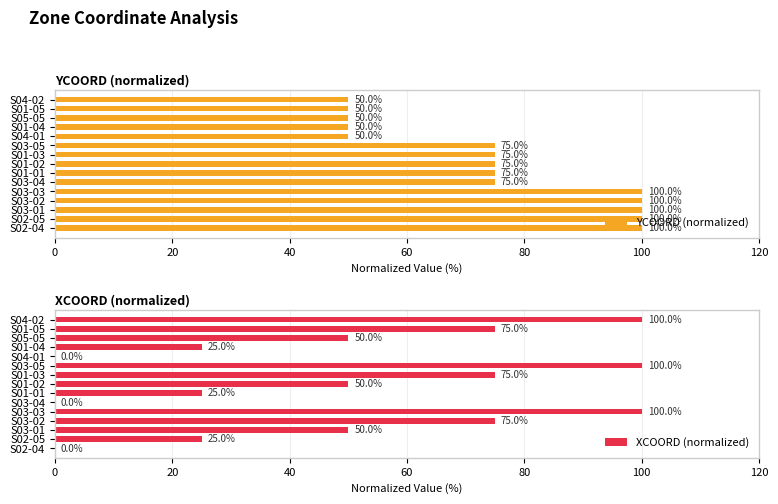

What is the sum of the XCOORD (normalized) values at S04-02 and S04-01?

100